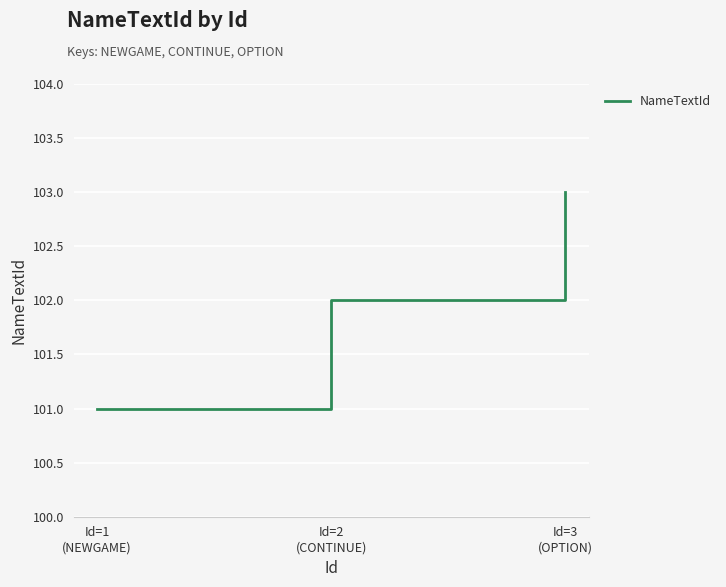

What is the change in value from Id=1
(NEWGAME) to Id=2
(CONTINUE)?

+1